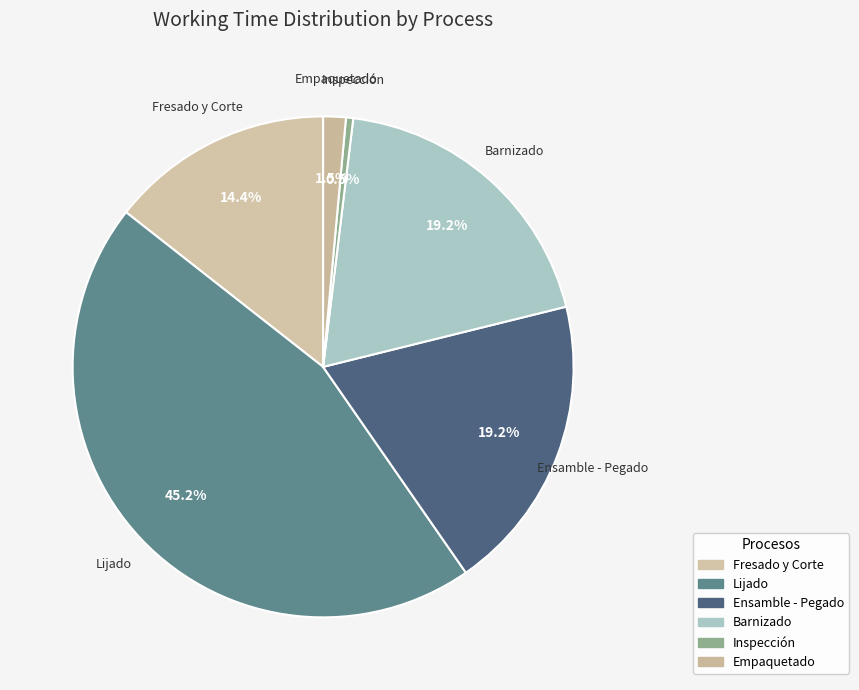

True or false: Fresado y Corte accounts for 14% of the total.

True